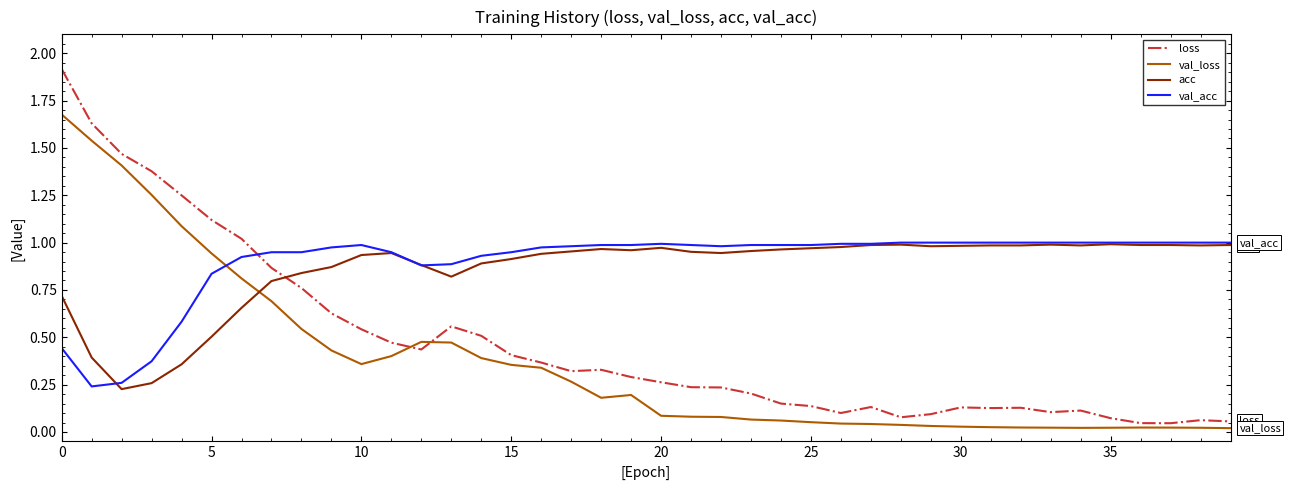

After their last crossing, which series has the higher values: val_acc or loss?

val_acc